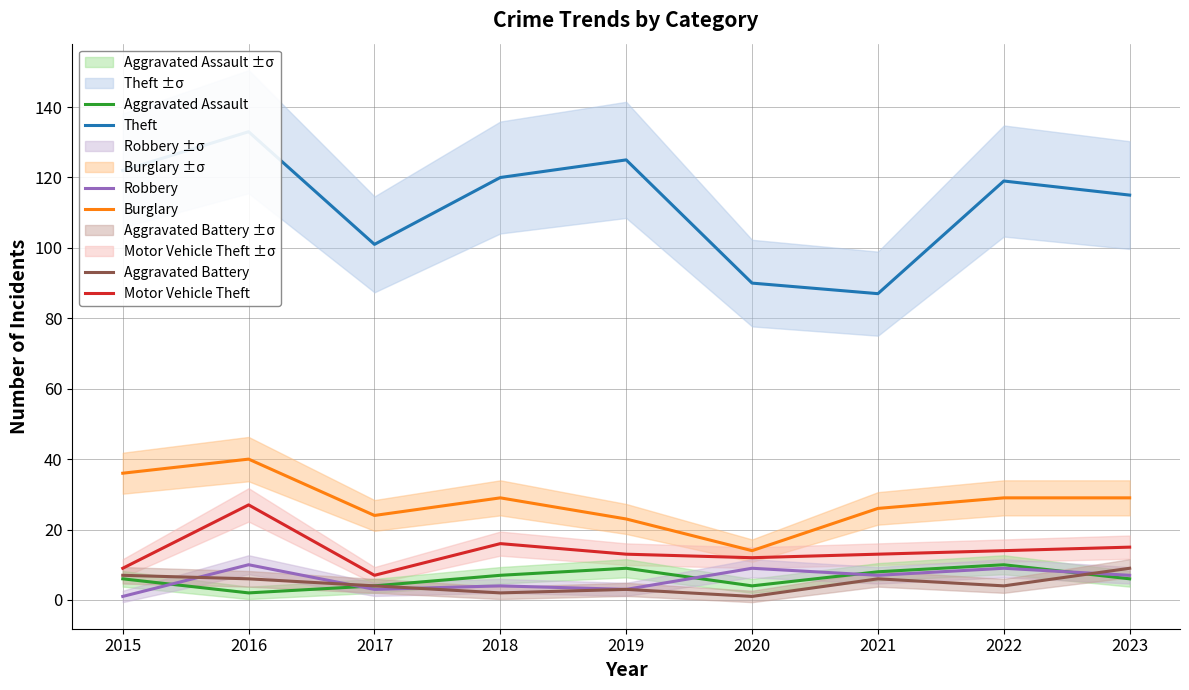

Is it true that Aggravated Assault equals 6 at 2015?

True